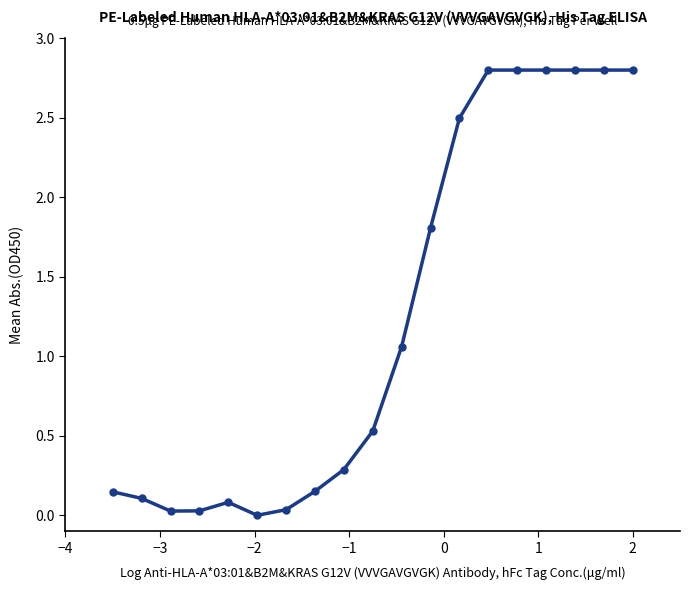

What is the difference between the maximum and second lowest values?

2.8